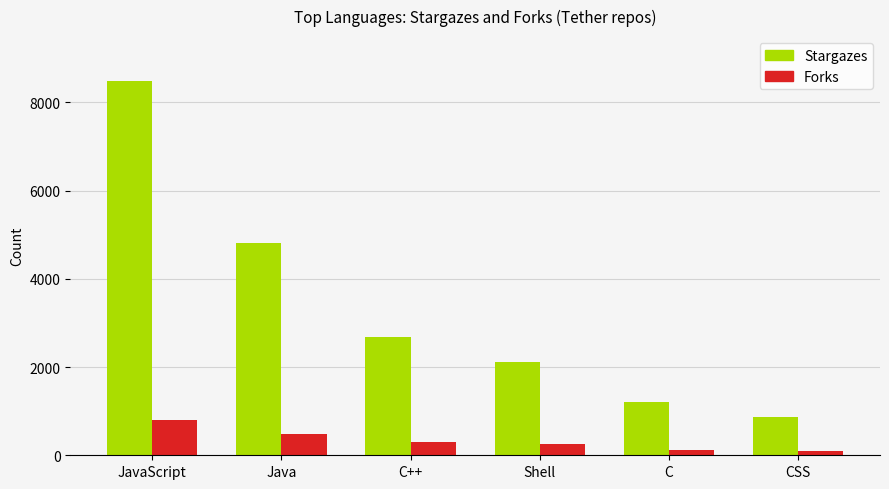

Is the value of Stargazes at CSS greater than the value of Forks at C?

Yes